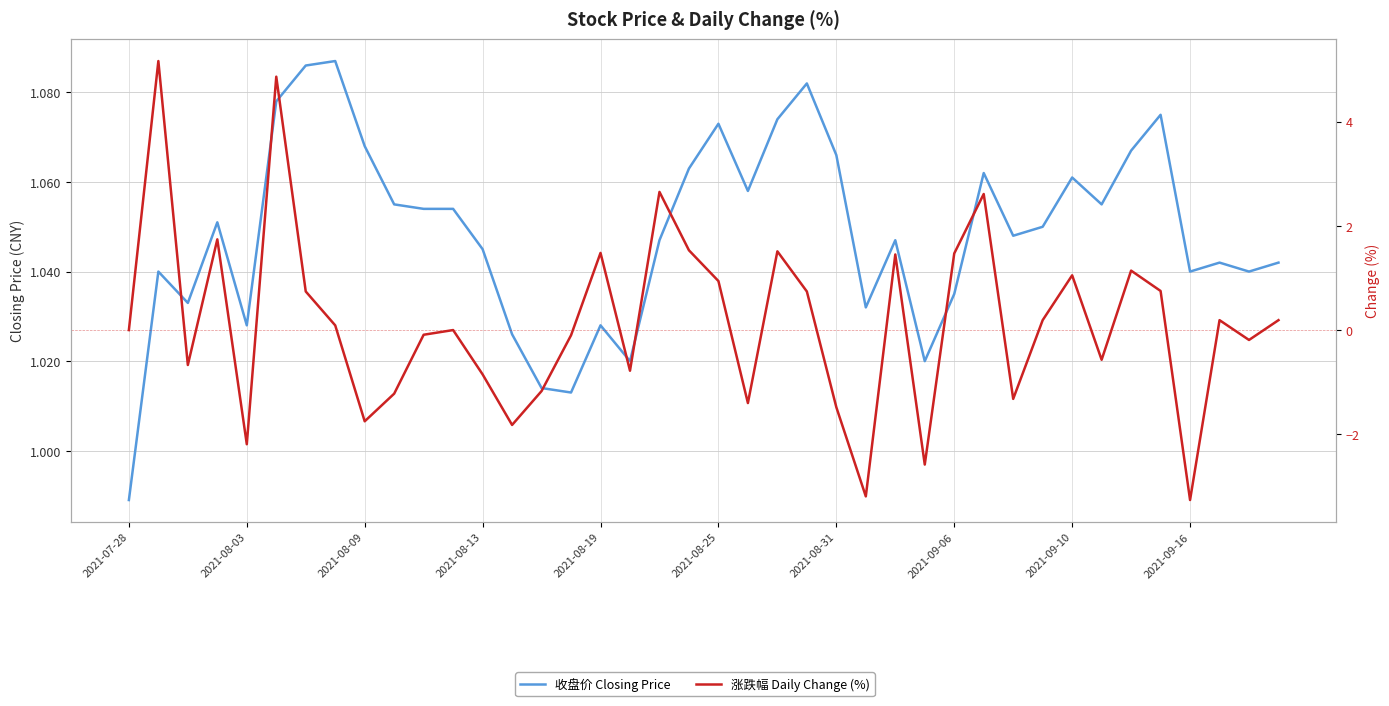

What are all the series names shown in the legend?

收盘价 Closing Price, 涨跌幅 Daily Change (%)